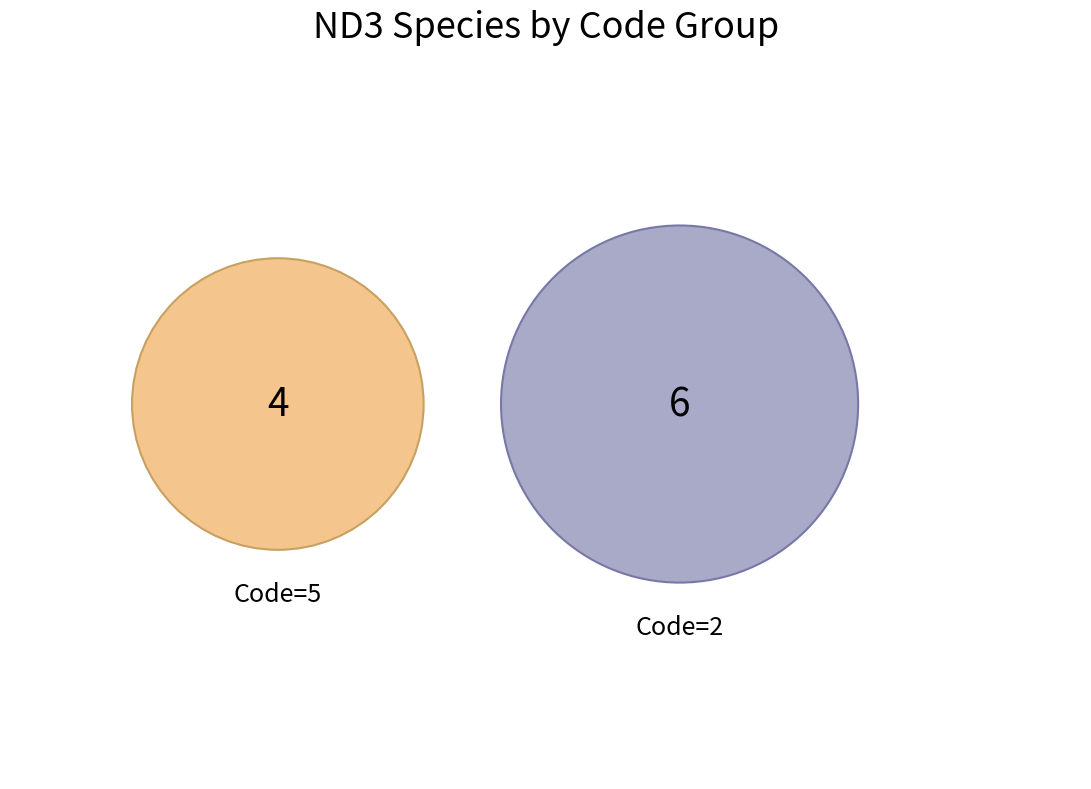

Is it true that Hypselobarbus pulchellus is 1% of the pie?

False